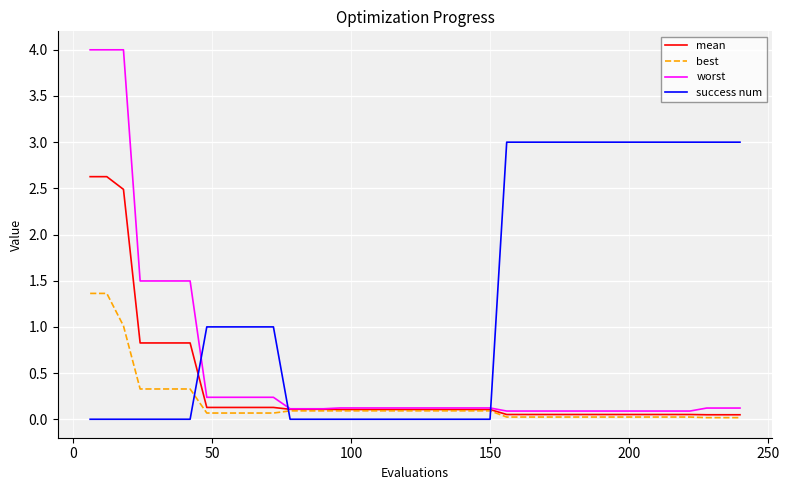

True or false: success num and mean cross at least once.

True